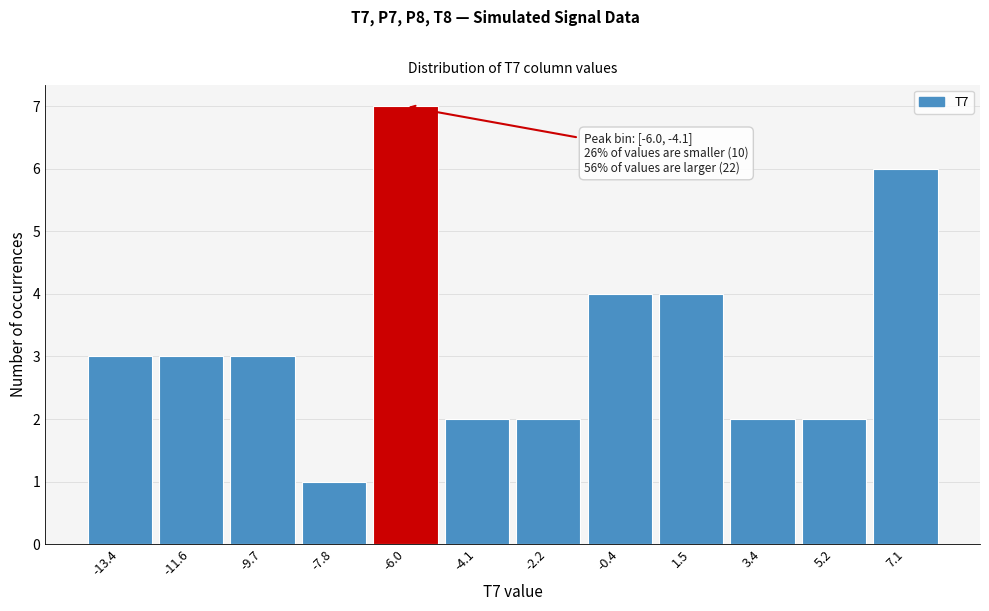

Reading right to left, list all the values displayed in this chart.

7.1=6	5.2=2	3.4=2	1.5=4	-0.4=4	-2.2=2	-4.1=2	-6.0=7	-7.8=1	-9.7=3	-11.6=3	-13.4=3